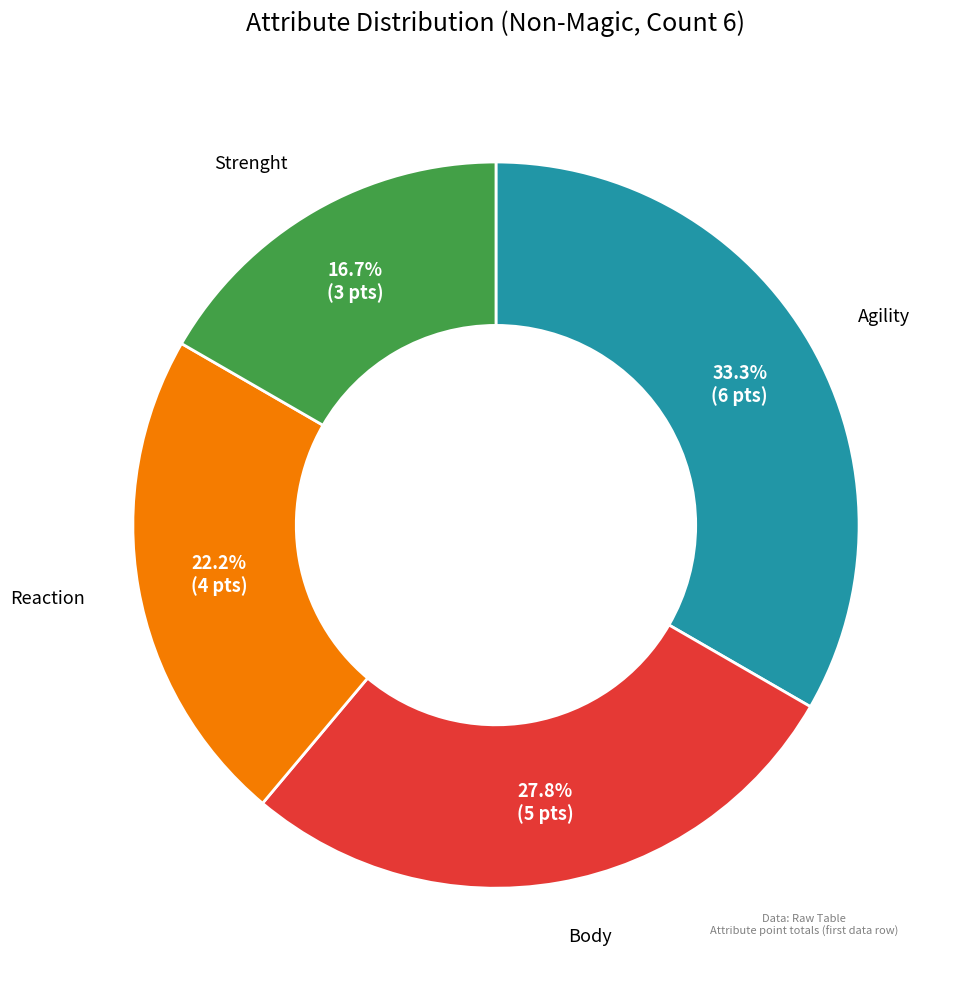

Is there any slice that represents more than half of the pie?

No